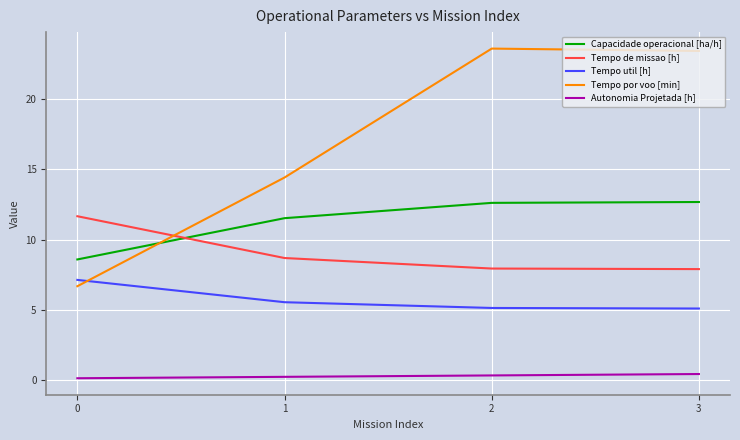

What is the spread (max minus min) of values at 1?

14.2